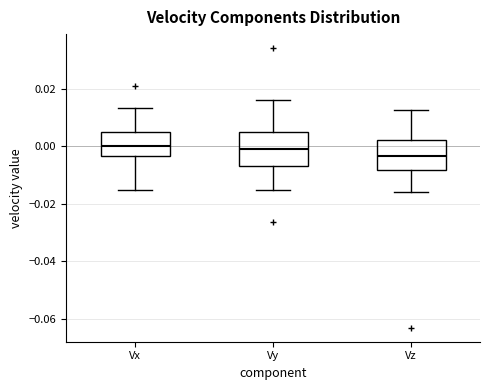

Which box's median line is the lowest?

Vz